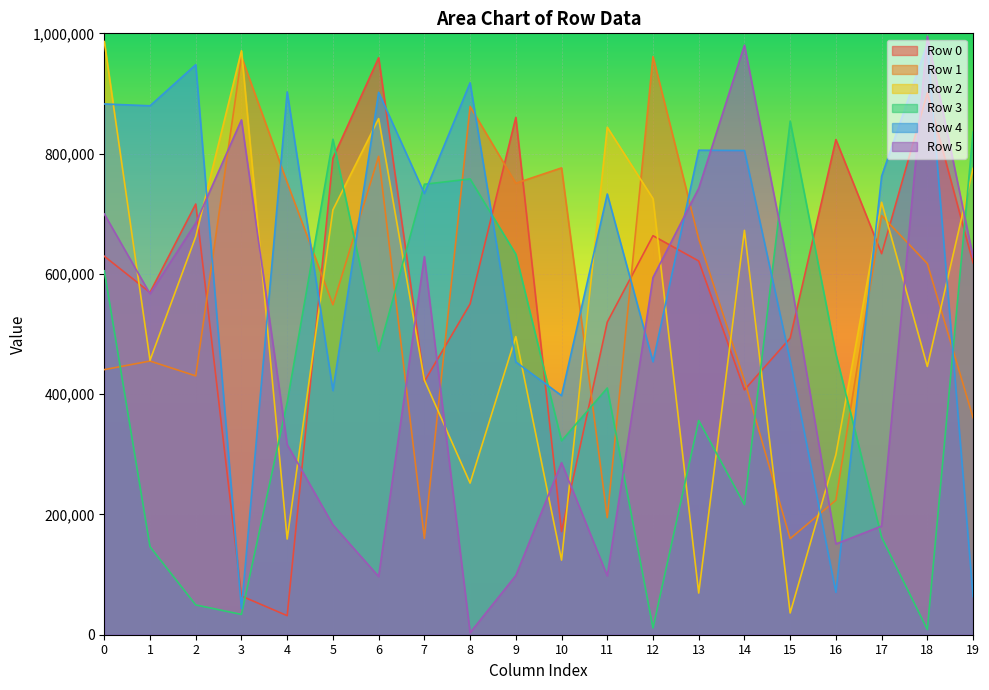

At how many categories does at least one series exceed 657005?

20